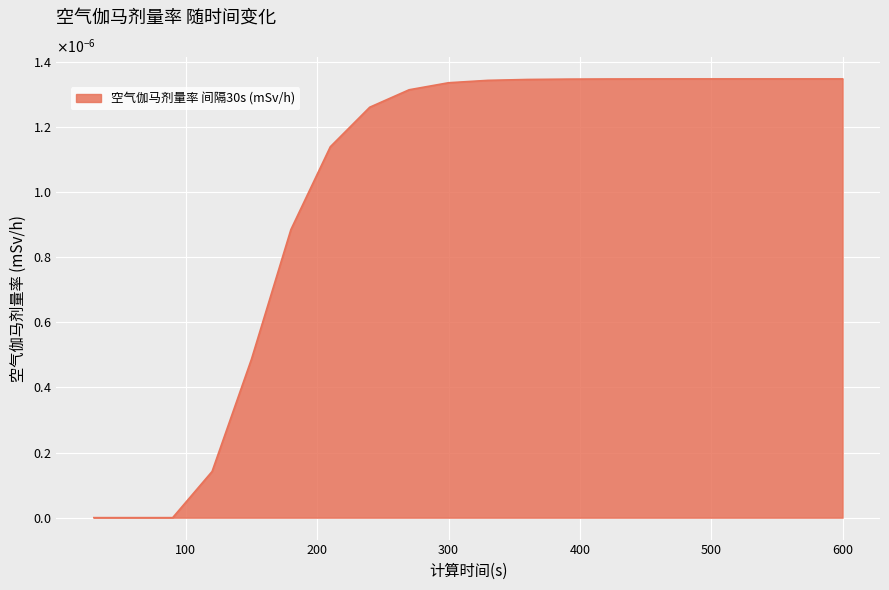

Rank the categories by value from highest to lowest.

480, 510, 540, 570, 600, 450, 420, 390, 360, 330, 300, 270, 240, 210, 180, 150, 120, 30, 60, 90